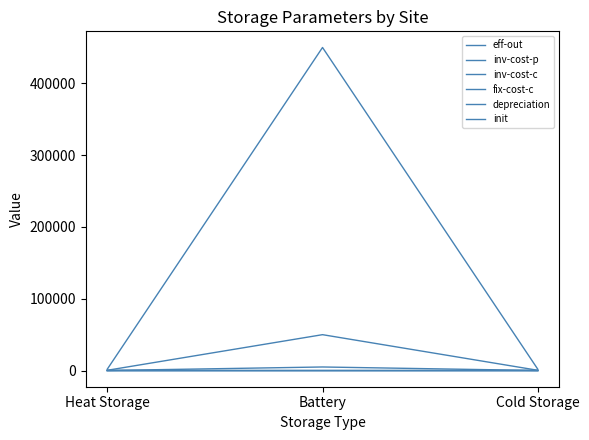

At how many categories does at least one series exceed 184651?

1